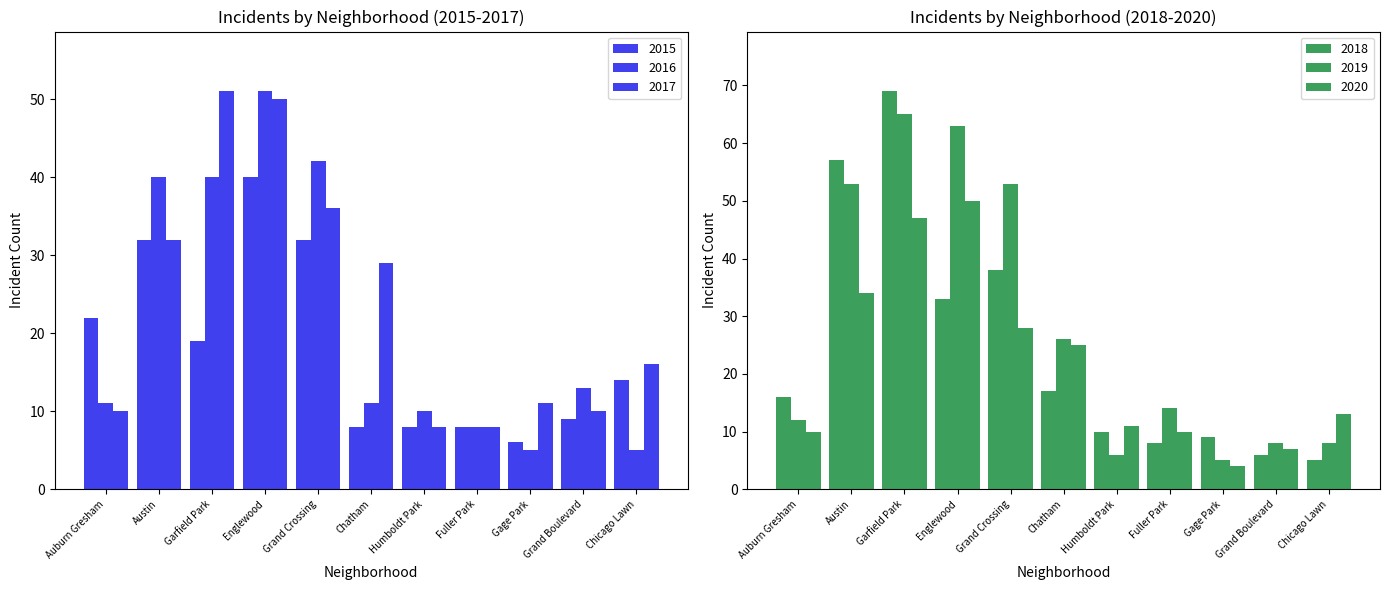

How many data points in 2019 are less than 14?

5